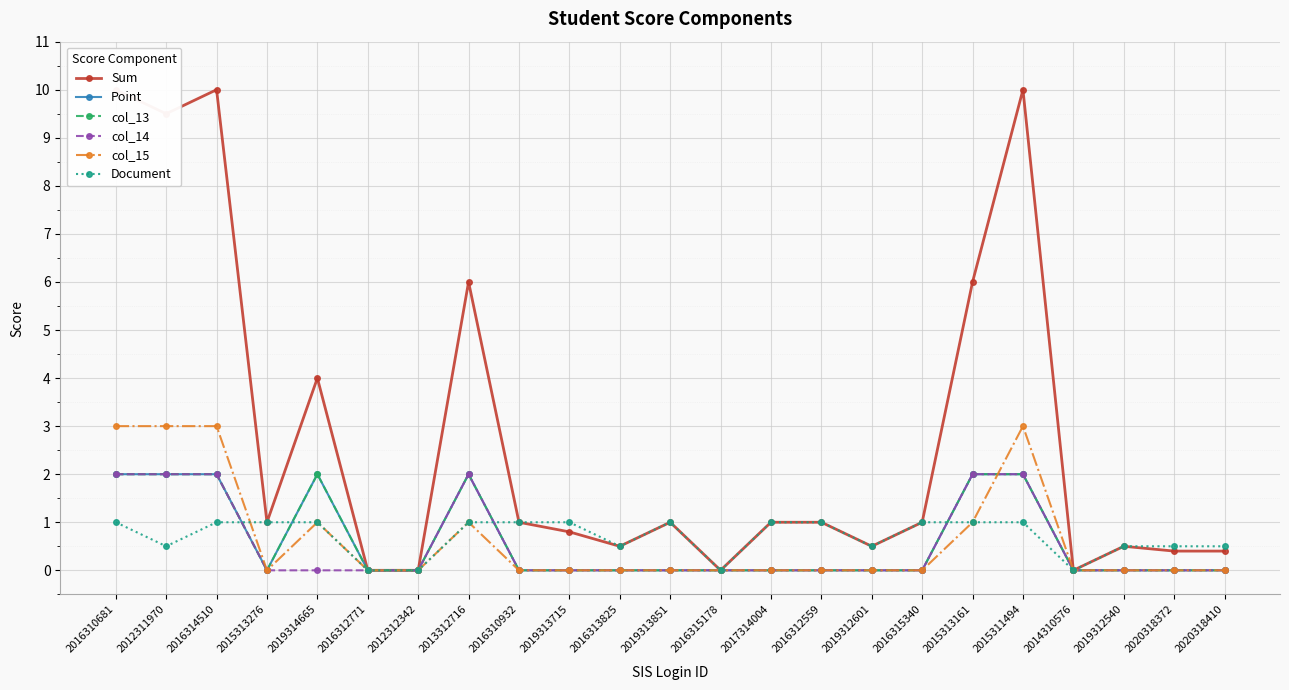

True or false: Document has a value of 1.8 at 2016310932.

False